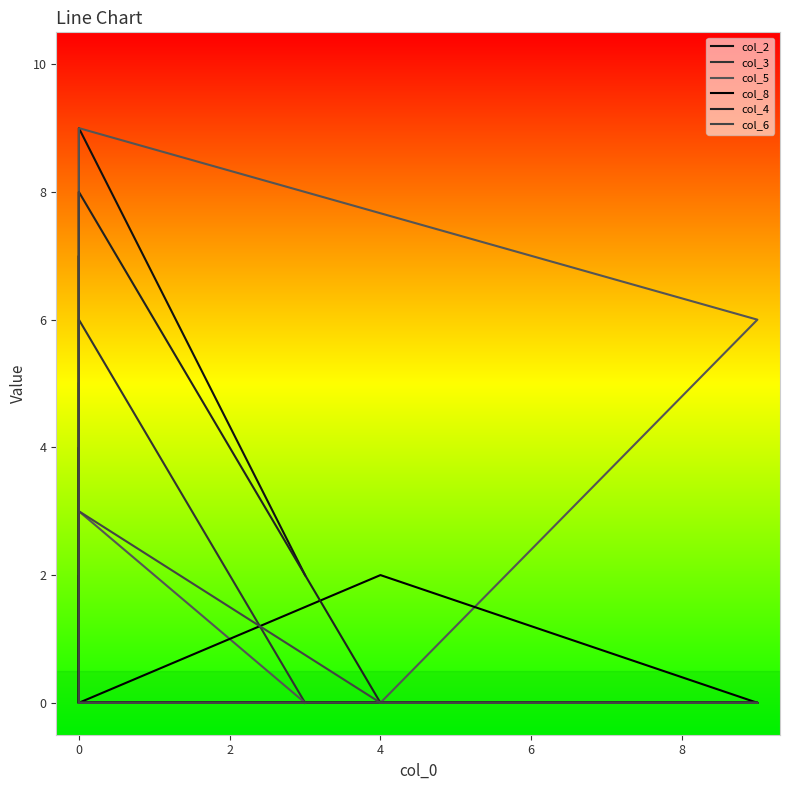

At 0, list the series in order from largest to smallest.

col_2, col_3, col_5, col_8, col_4, col_6